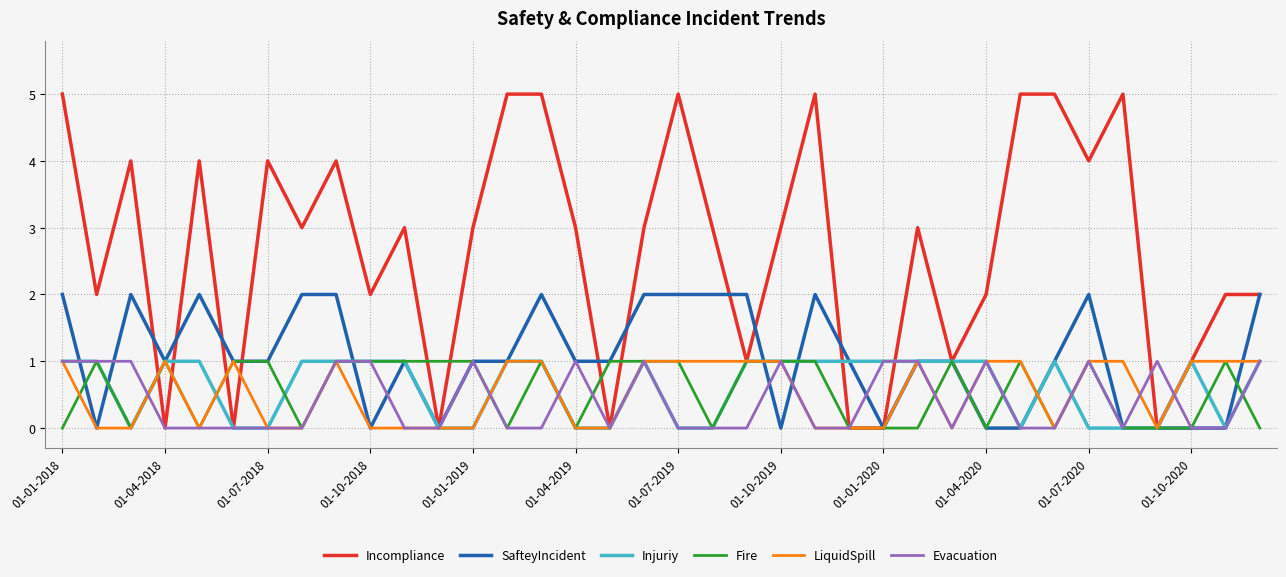

How many lines are shown in the chart?

6